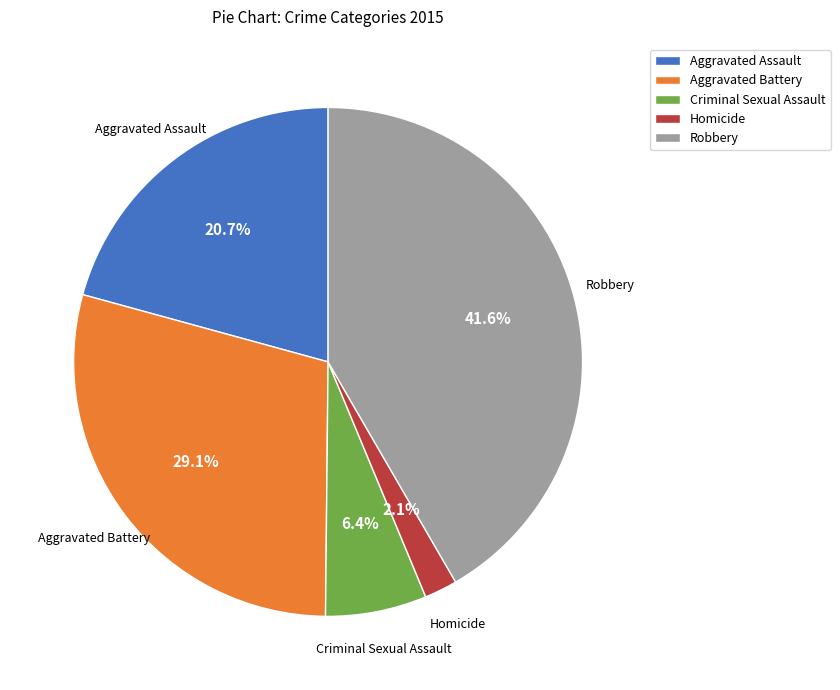

Does Homicide account for over 50% of the chart?

No